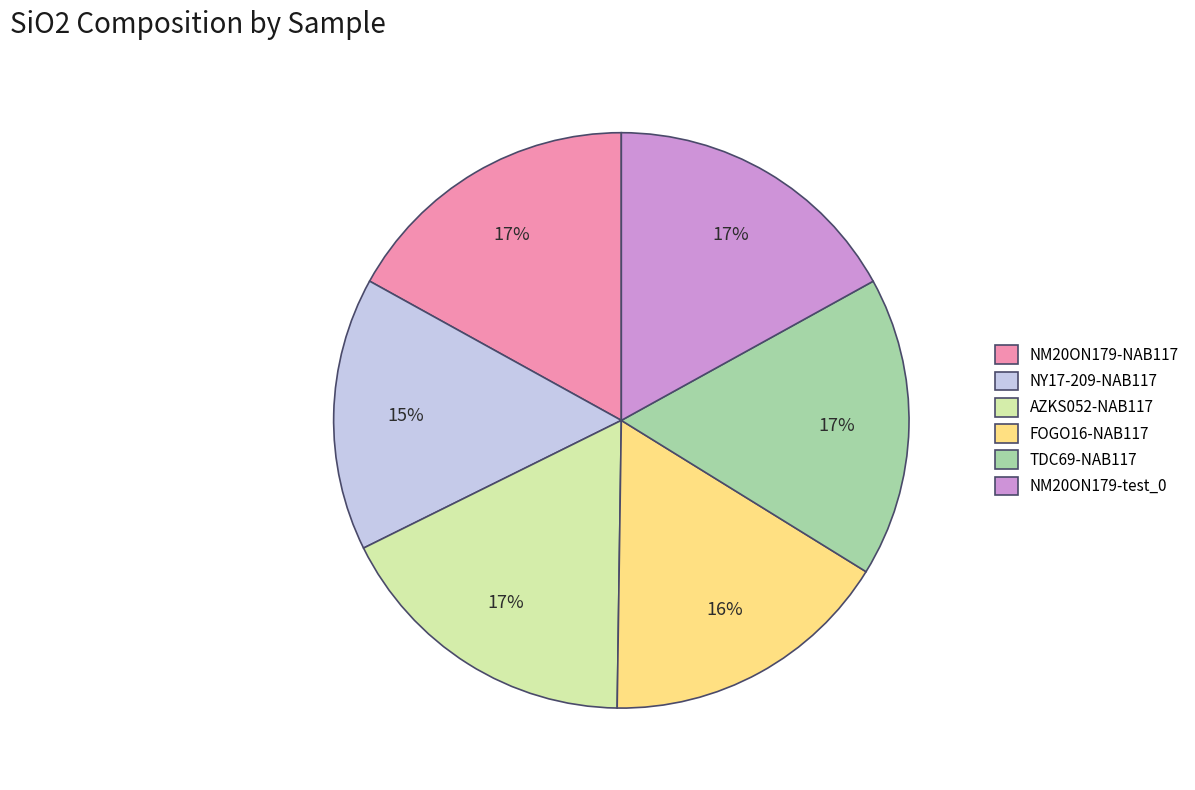

What is the ratio of the value at TDC69-NAB117 to the value at NM20ON179-NAB117?

1.0